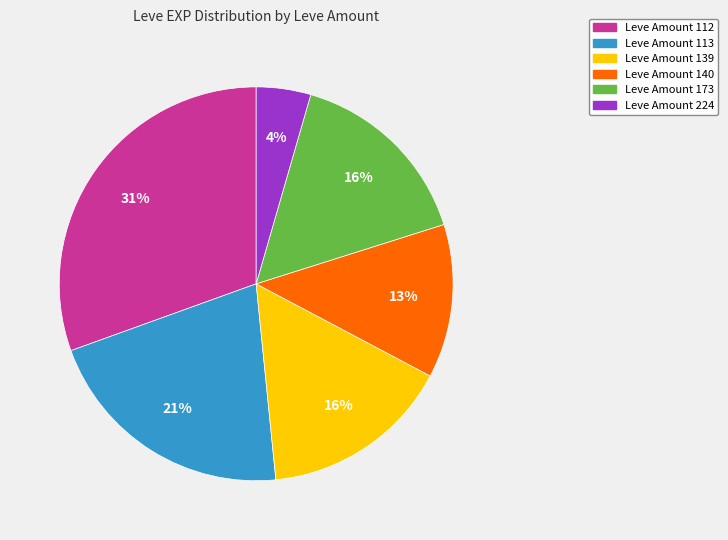

Is there any slice that represents more than half of the pie?

No